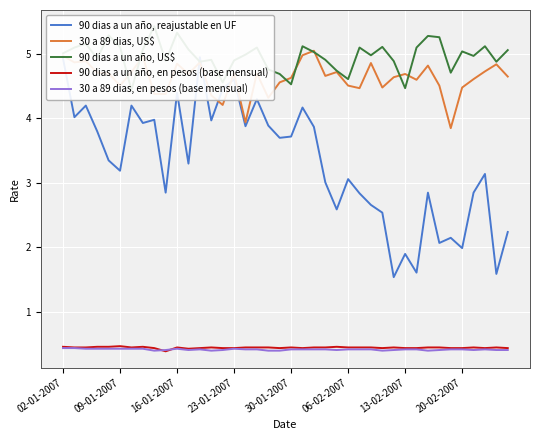

After their last crossing, which series has the higher values: 30 a 89 dias, en pesos (base mensual) or 90 dias a un año, en pesos (base mensual)?

90 dias a un año, en pesos (base mensual)